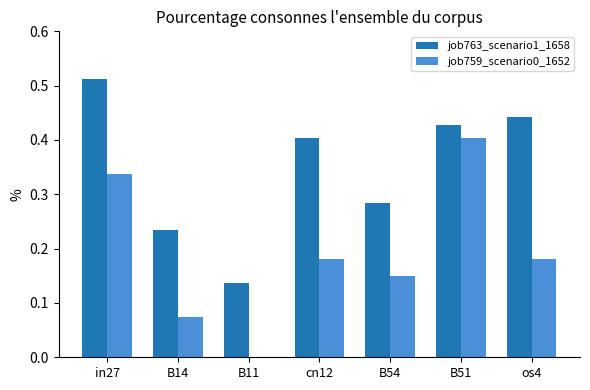

Which series has the largest total across all categories?

job763_scenario1_1658